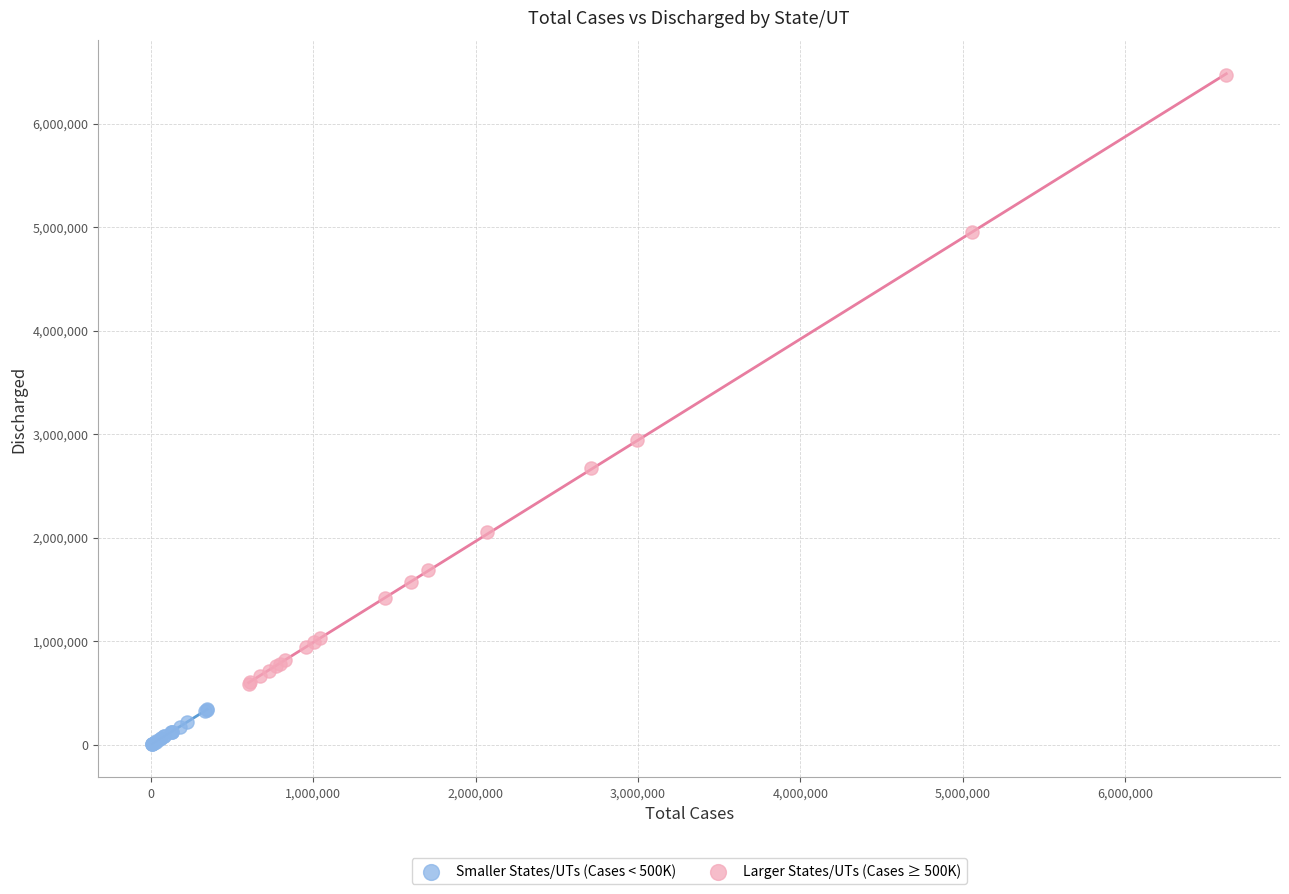

What are all the series names shown in the legend?

Smaller States/UTs (Cases < 500K), Larger States/UTs (Cases ≥ 500K)